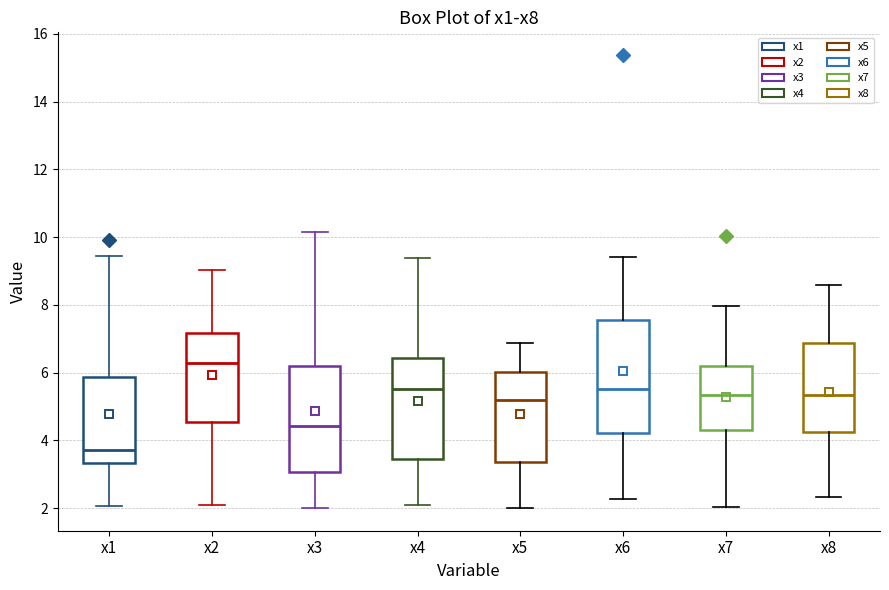

Which box's median line is the lowest?

x1